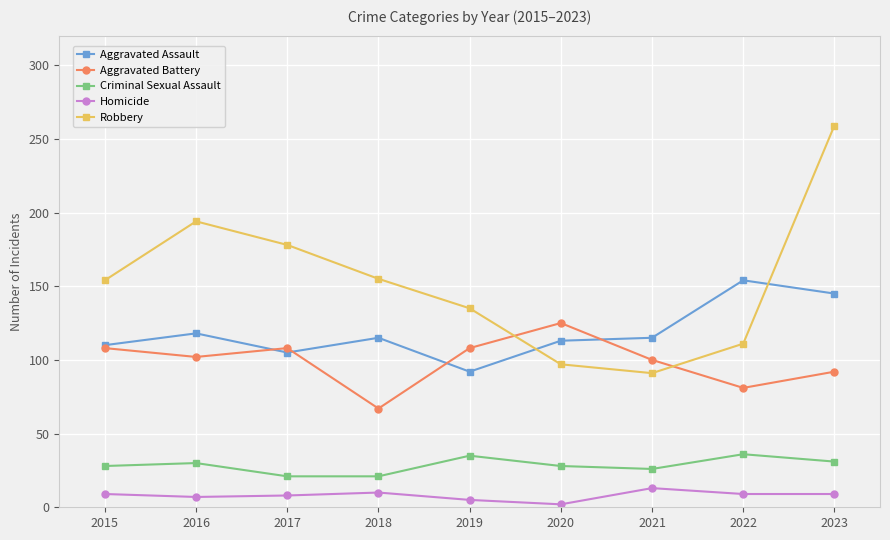

What is the value of the Aggravated Assault point at the 9th from the left?

145